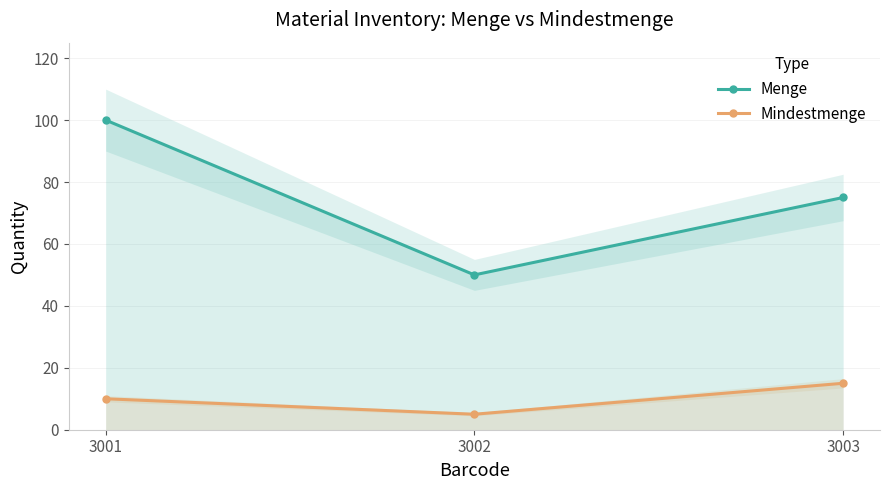

What is the sum of all Menge values?

225